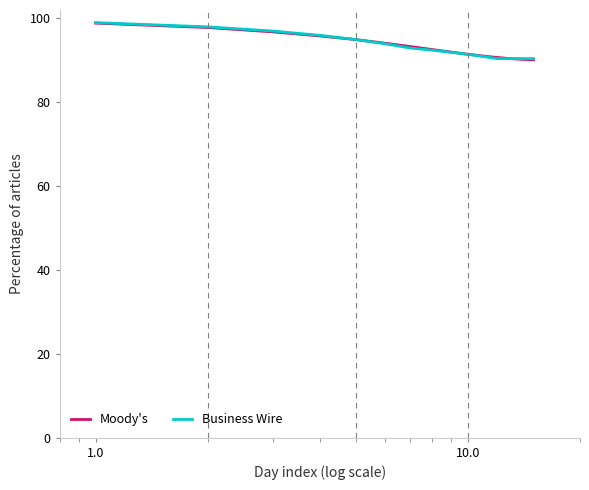

What is the sum of all Moody's values?

1400.0